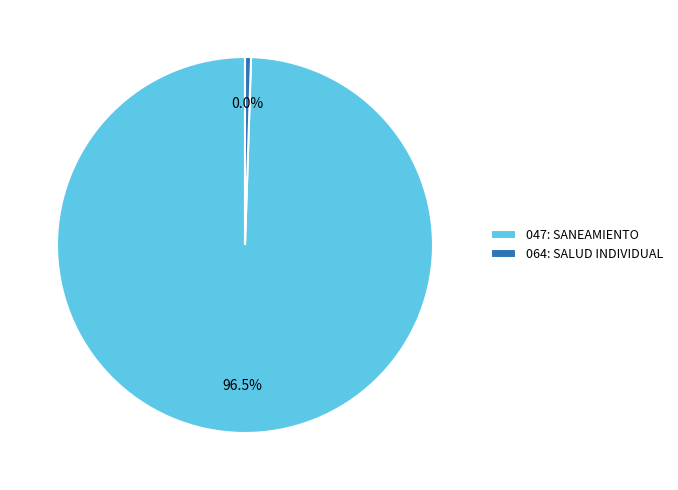

How many segments does this pie chart have?

2